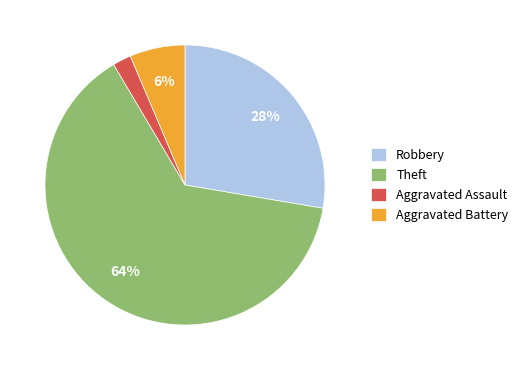

The Aggravated Battery slice represents 1% of the pie. True or false?

False